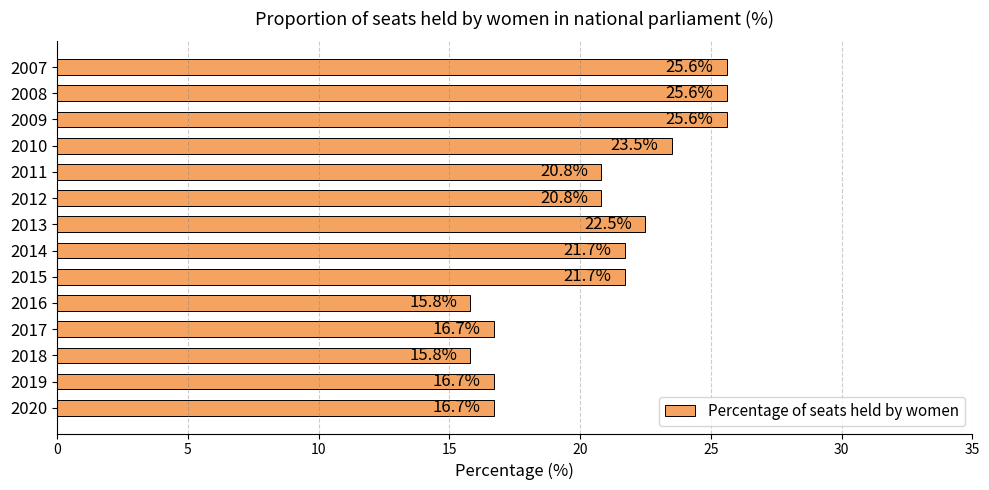

Read the value at 2012.

20.8